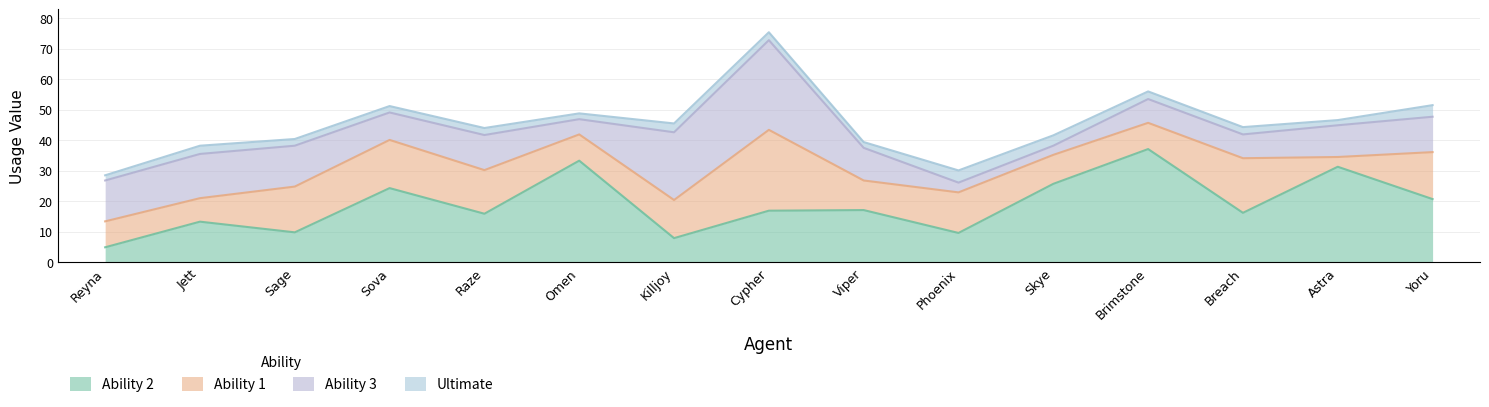

Rank the series by their maximum value, from lowest to highest.

Ultimate, Ability 1, Ability 3, Ability 2